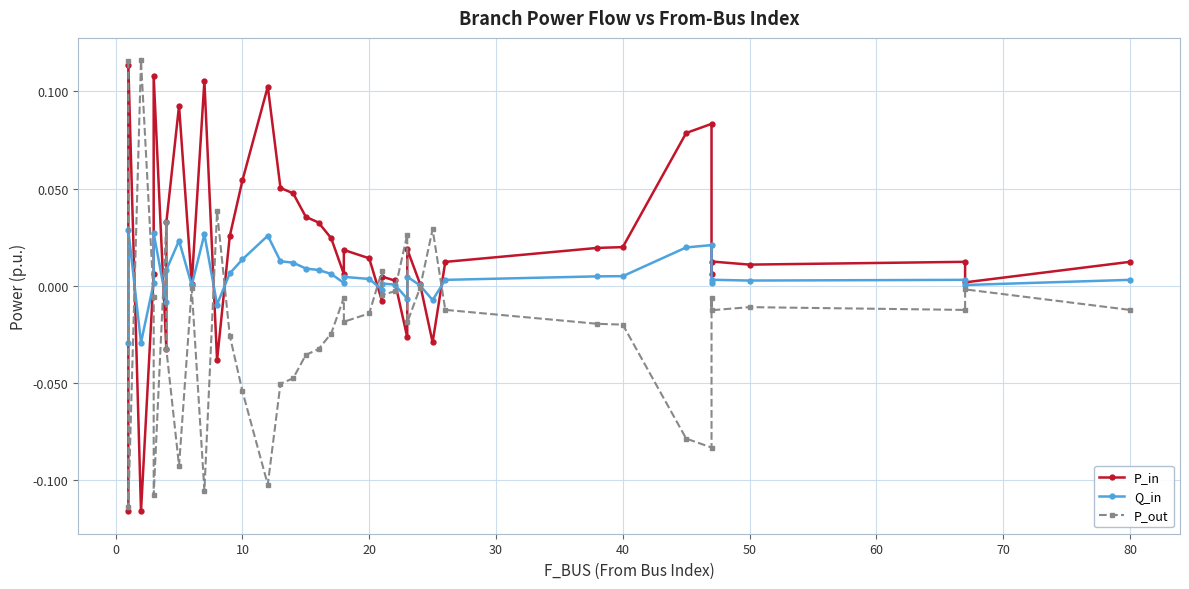

Is it true that P_out equals 0.0 at 28?

False